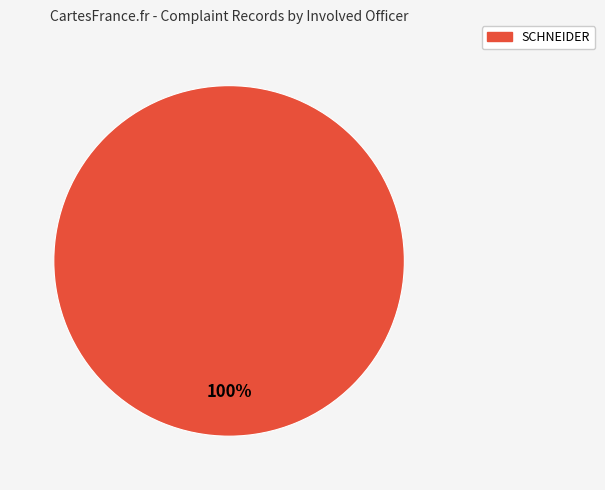

Rank the categories by value from lowest to highest.

SCHNEIDER